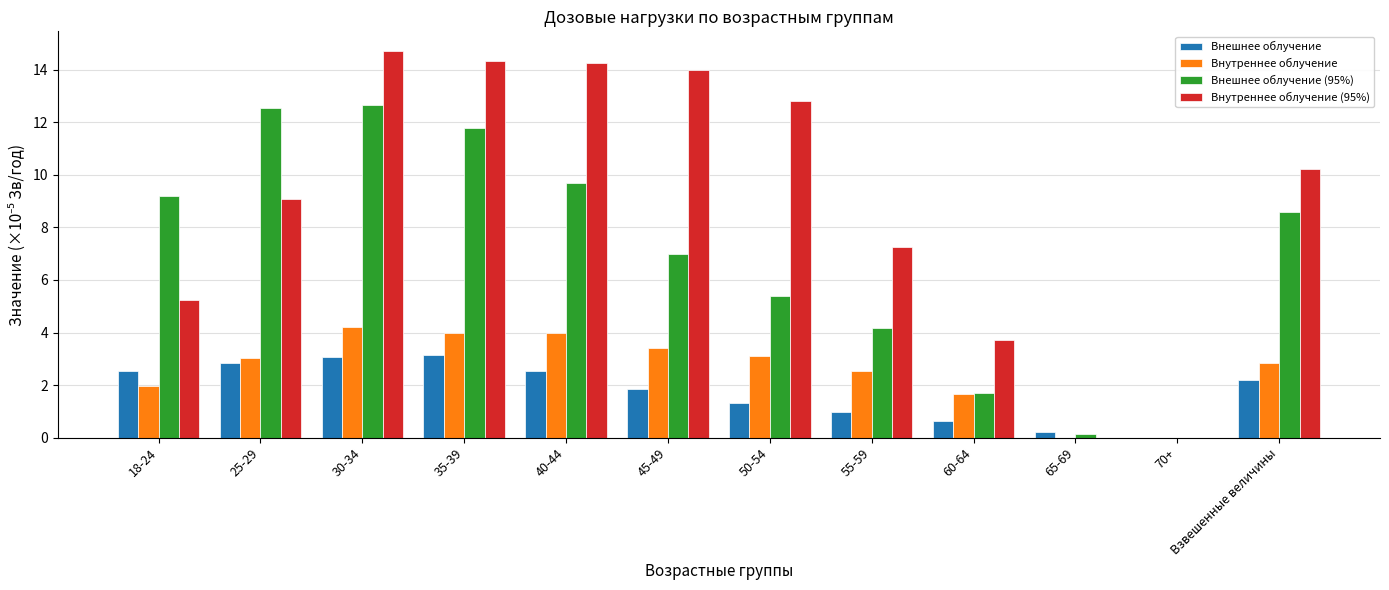

What is the highest value of the Внешнее облучение series?

3.1